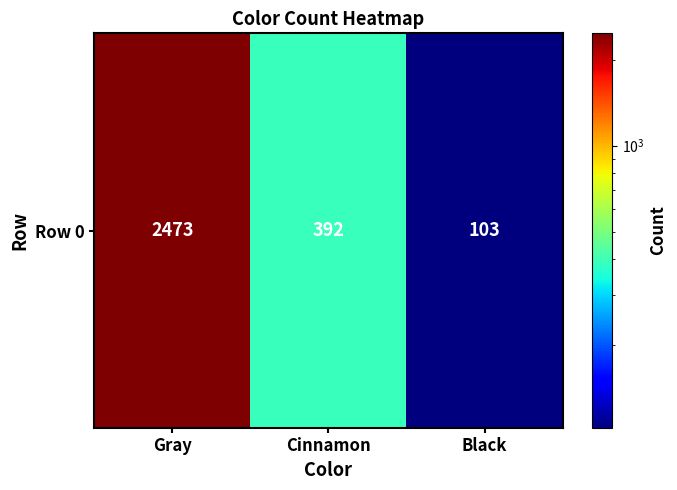

What is the difference between the maximum and second lowest values?

2081